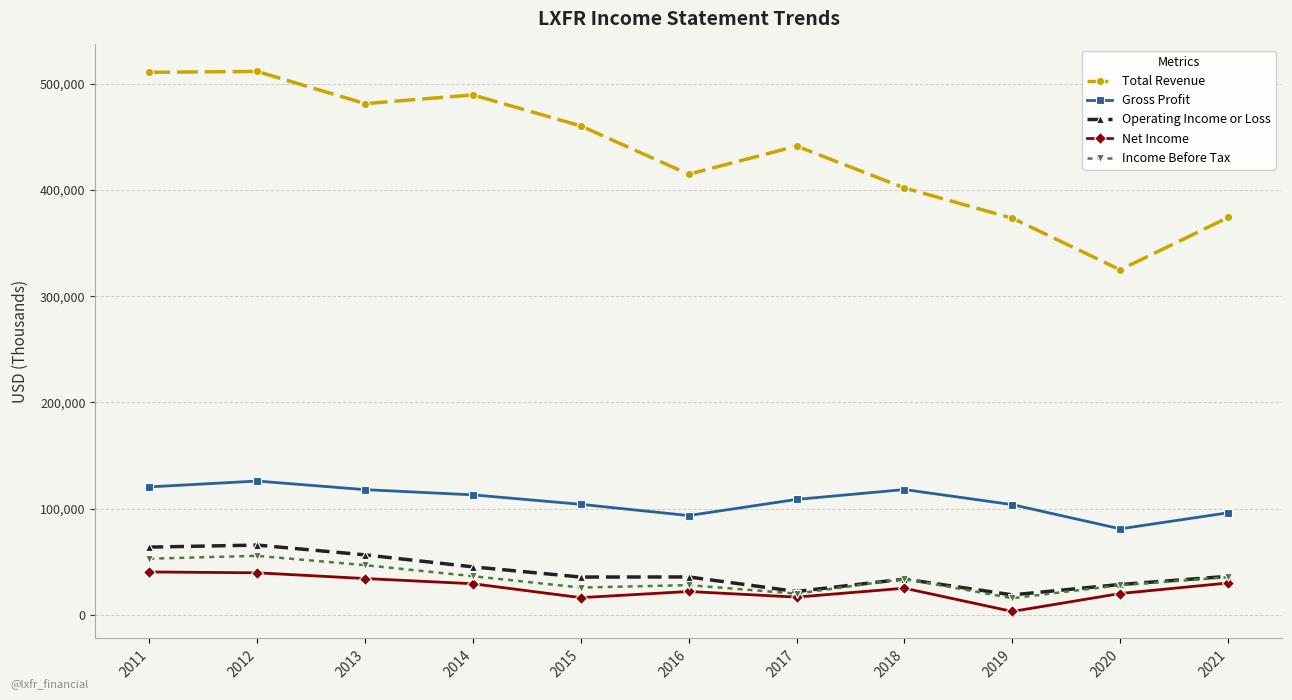

True or false: Total Revenue and Operating Income or Loss cross at least once.

False